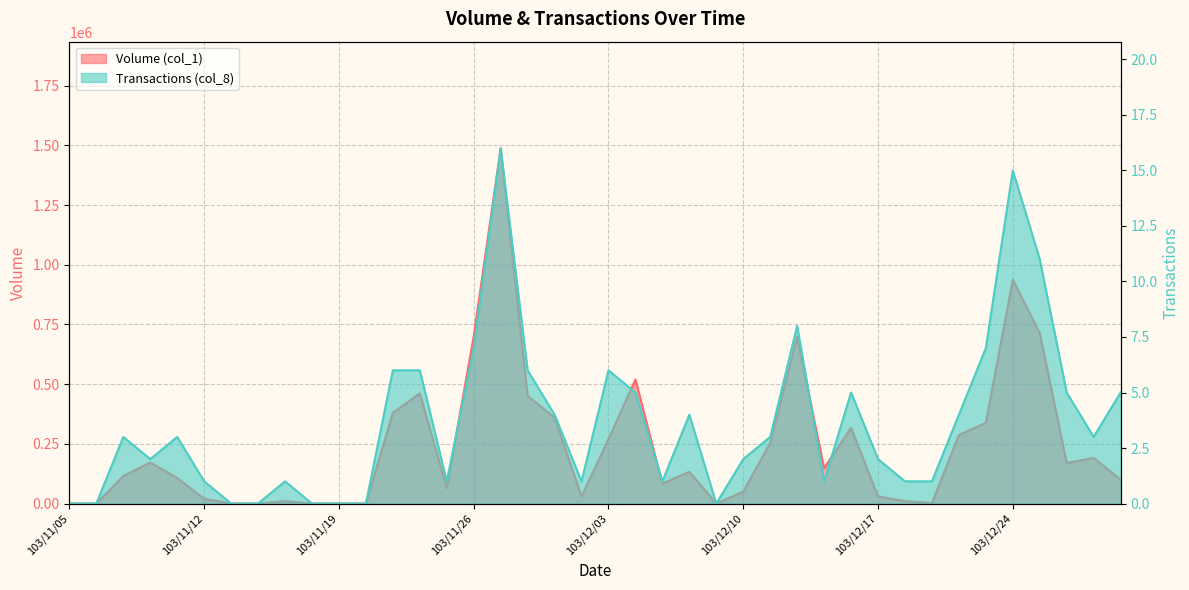

The value of Volume (col_1) at 103/11/28 is 618974. True or false?

False